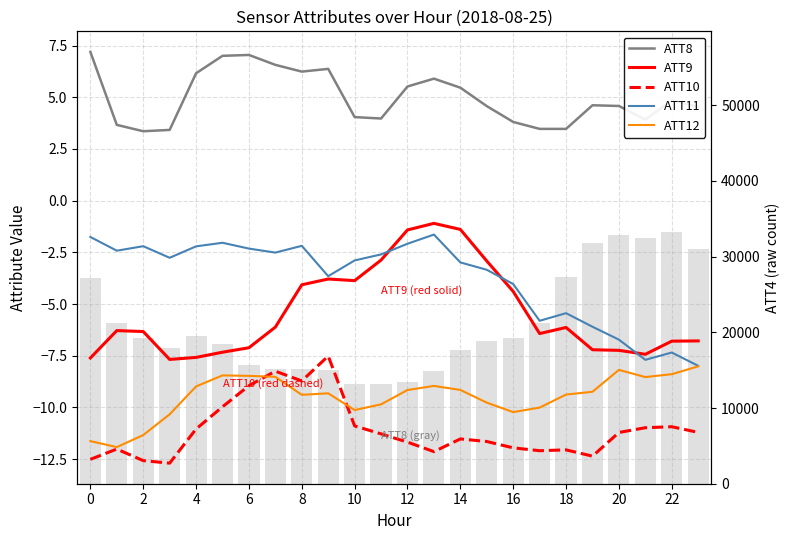

How many distinct data groups are displayed?

5